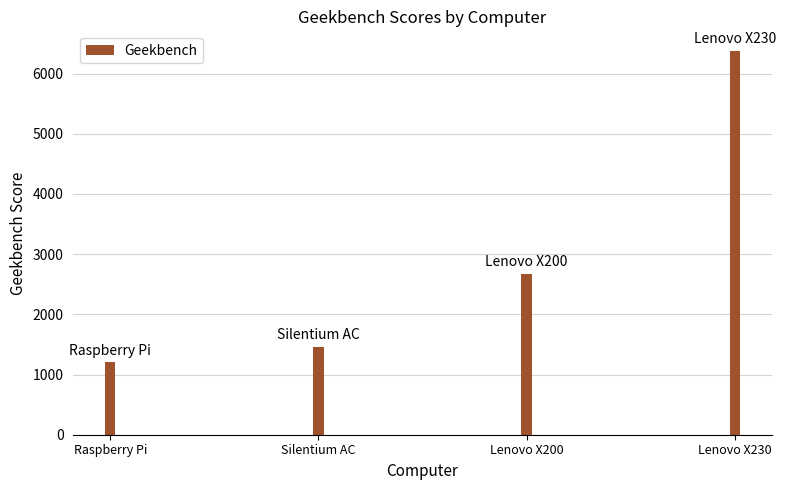

Count the number of categories in the chart.

4